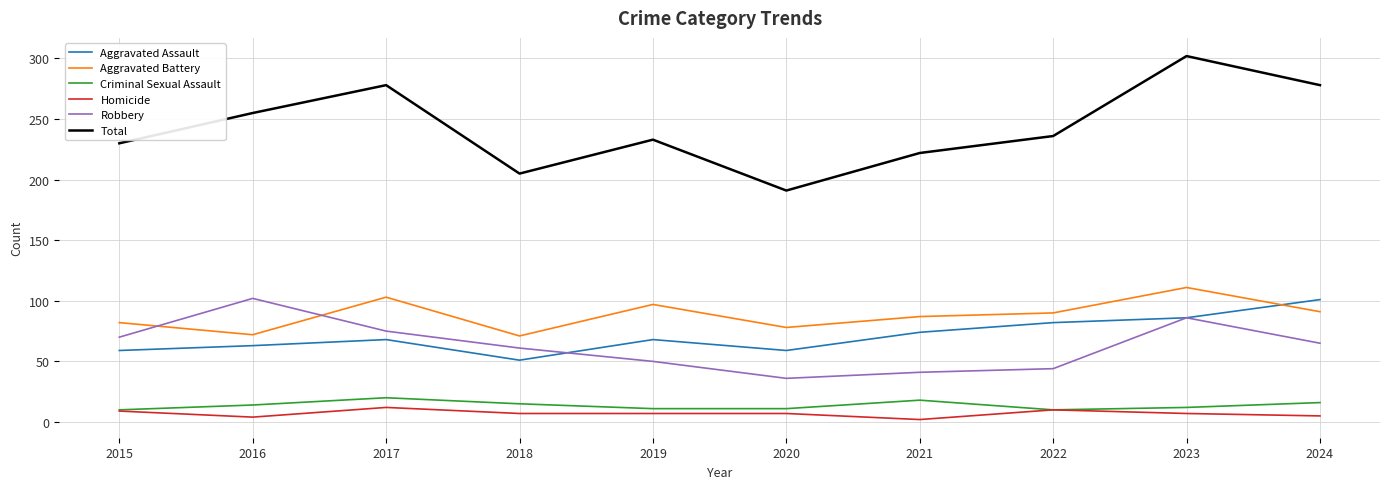

Is this an area chart (filled region under the line)?

No